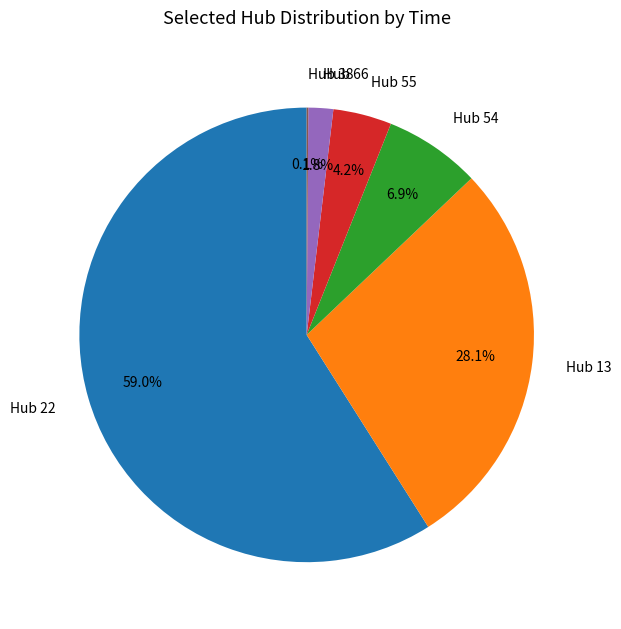

Which has a higher value, Hub 22 or Hub 55?

Hub 22